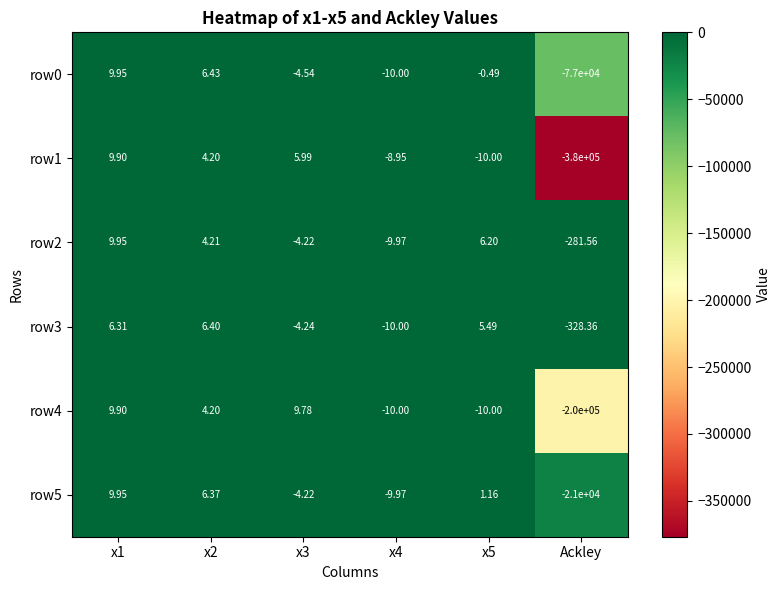

How many data points in row2 are above 4?

3